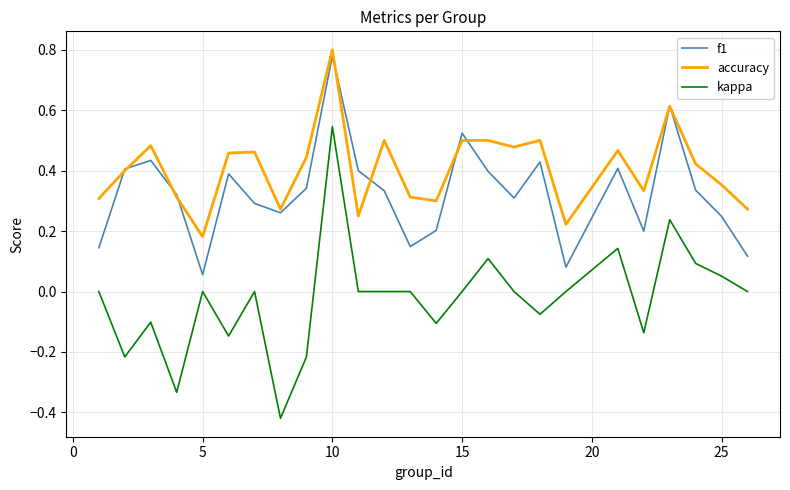

Rank the series by their average value, from highest to lowest.

accuracy, f1, kappa